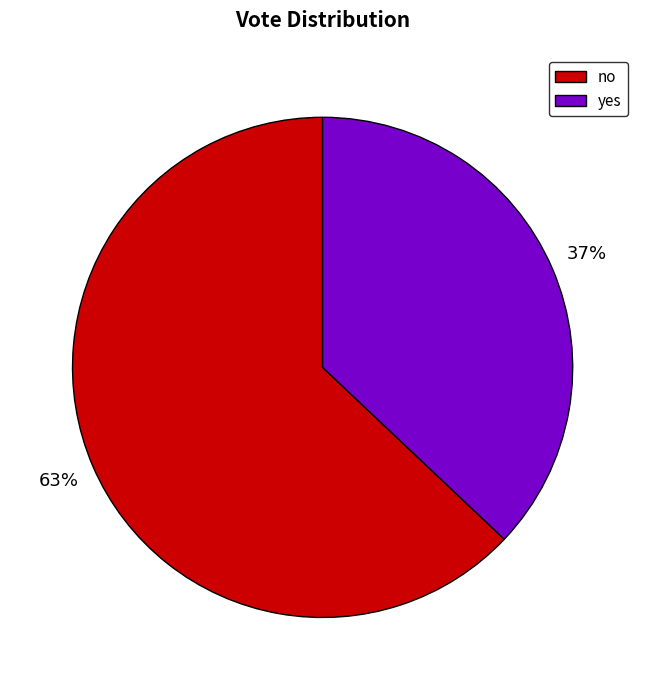

To the nearest percent, what portion does yes represent?

37%